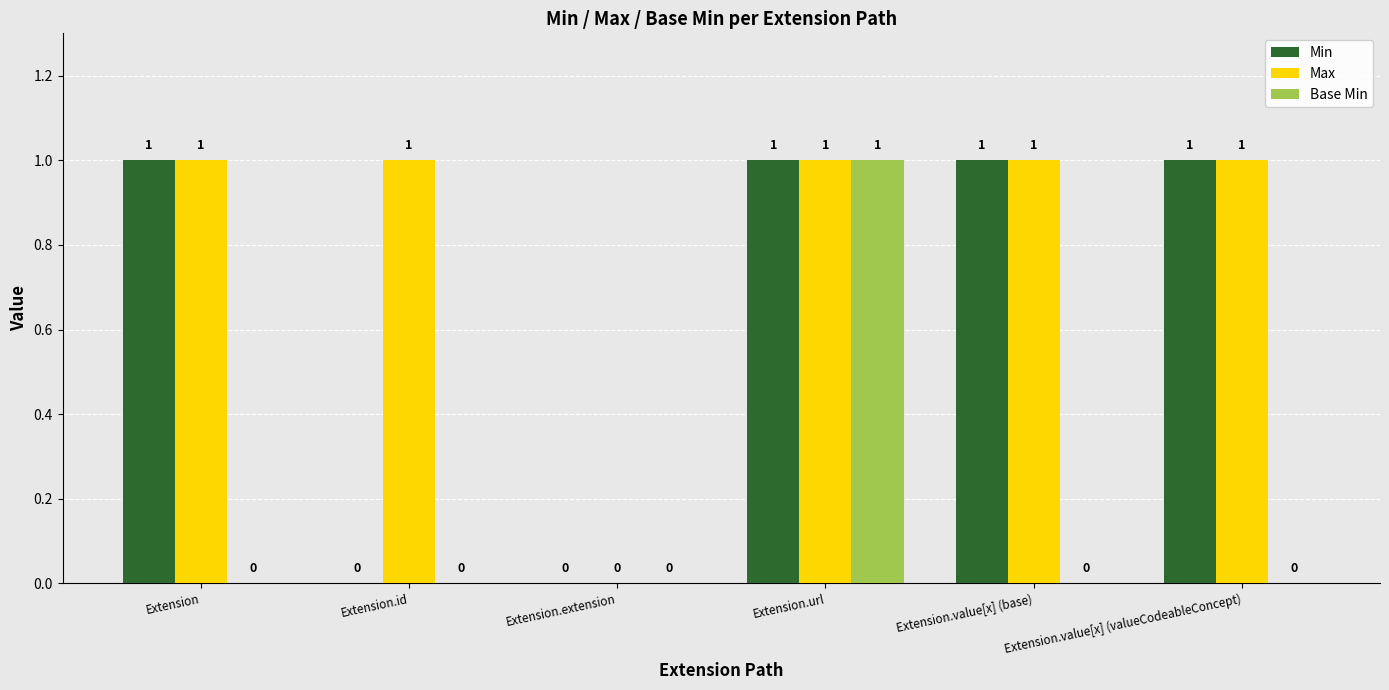

Is it true that Max equals 0 at Extension.extension?

True